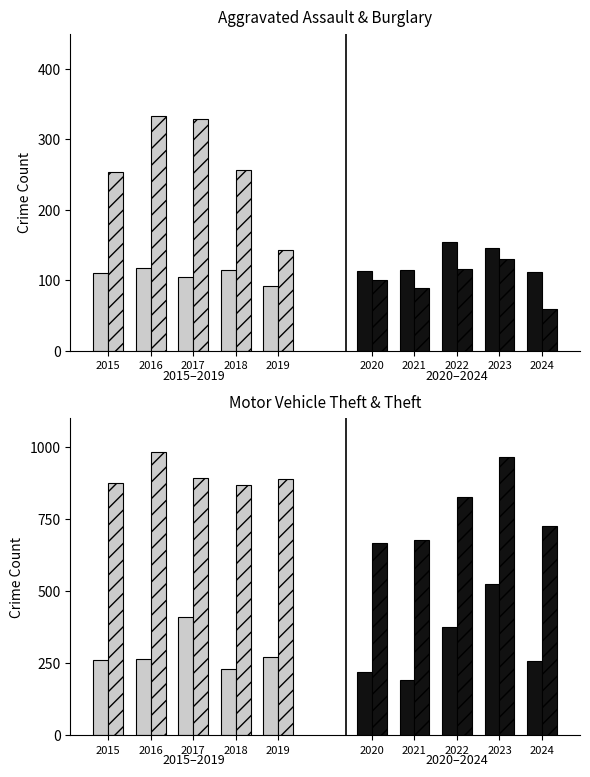

What is the spread (max minus min) of values at 2018?

753